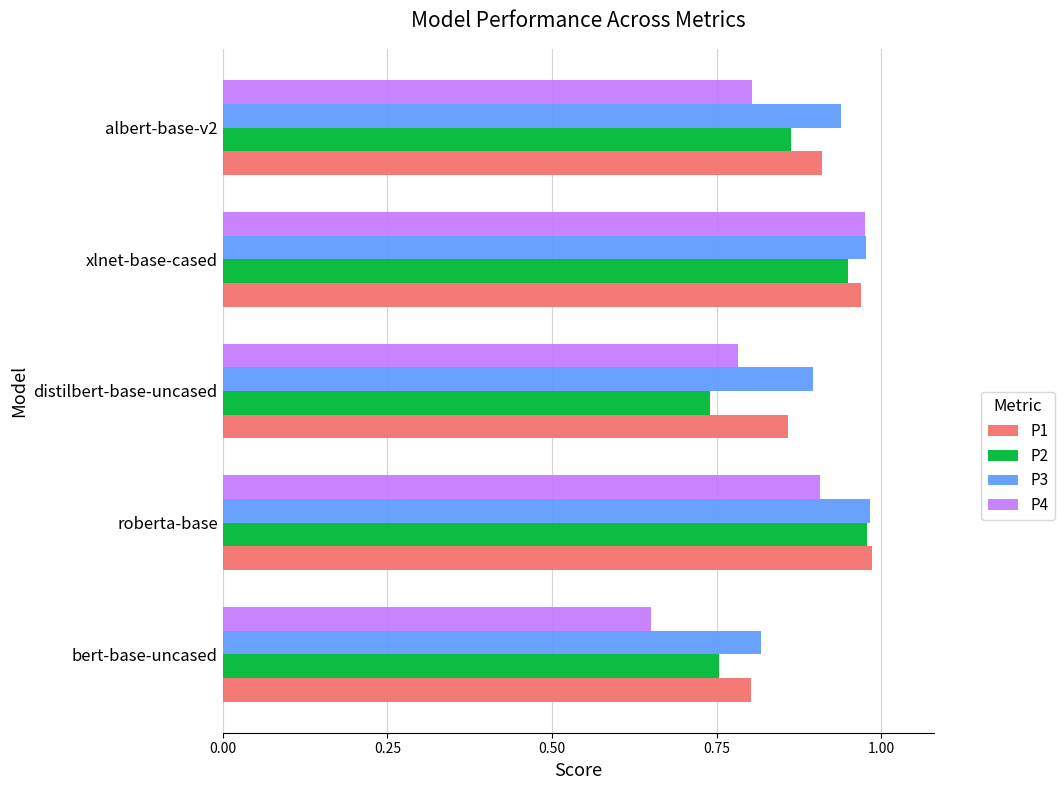

True or false: P4 has a value of 1.0 at bert-base-uncased.

False